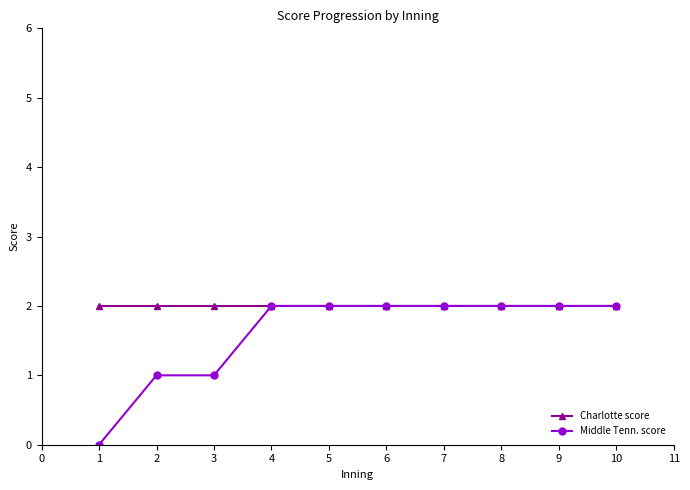

How many Middle Tenn. score values are between 1 and 2?

9